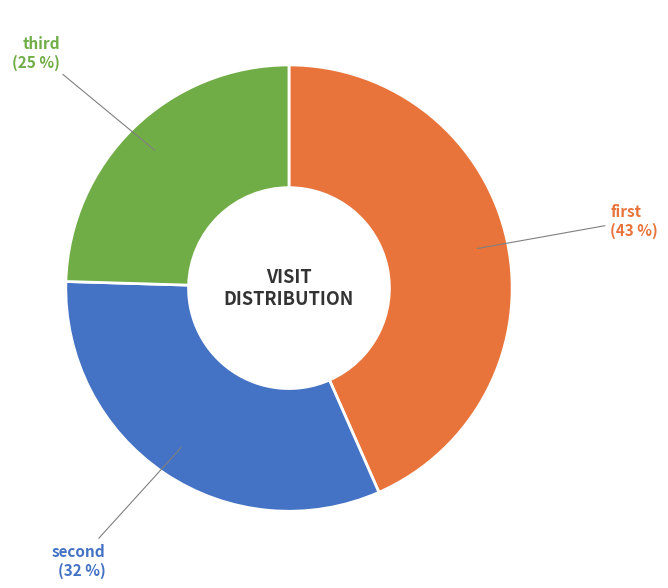

To the nearest percent, what is the average slice percentage?

33%